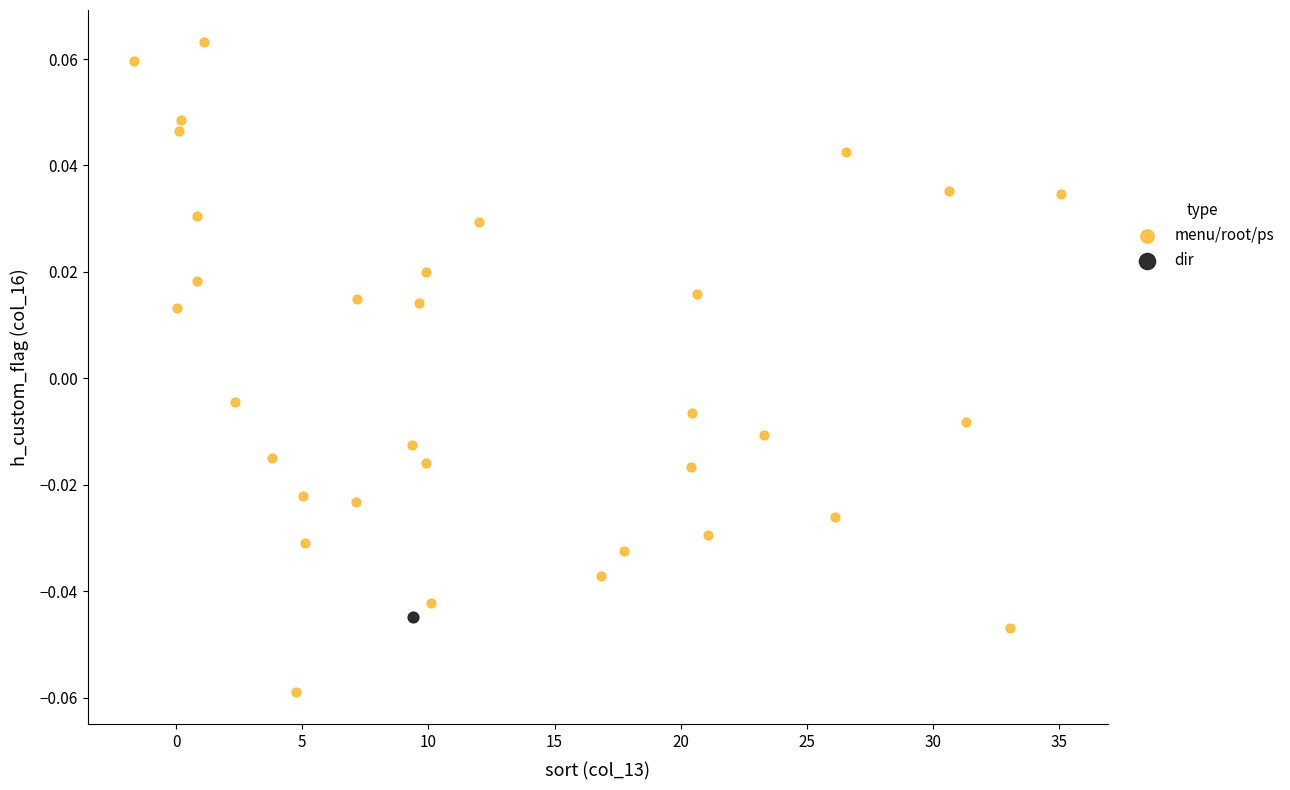

What are all the series names shown in the legend?

menu/root/ps, dir